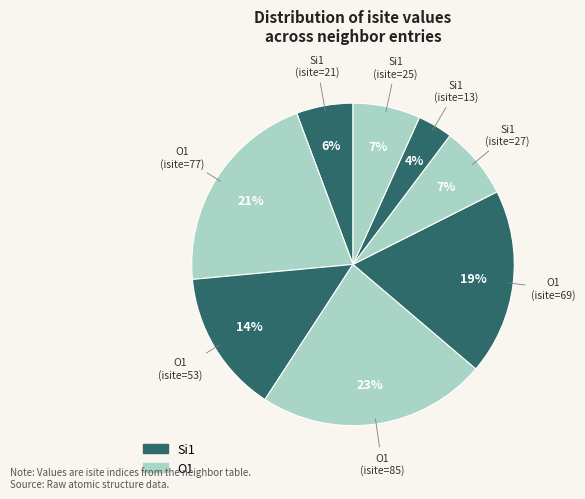

Rank the categories by value from lowest to highest.

Si1 (isite=13), Si1 (isite=21), Si1 (isite=25), Si1 (isite=27), O1 (isite=53), O1 (isite=69), O1 (isite=77), O1 (isite=85)